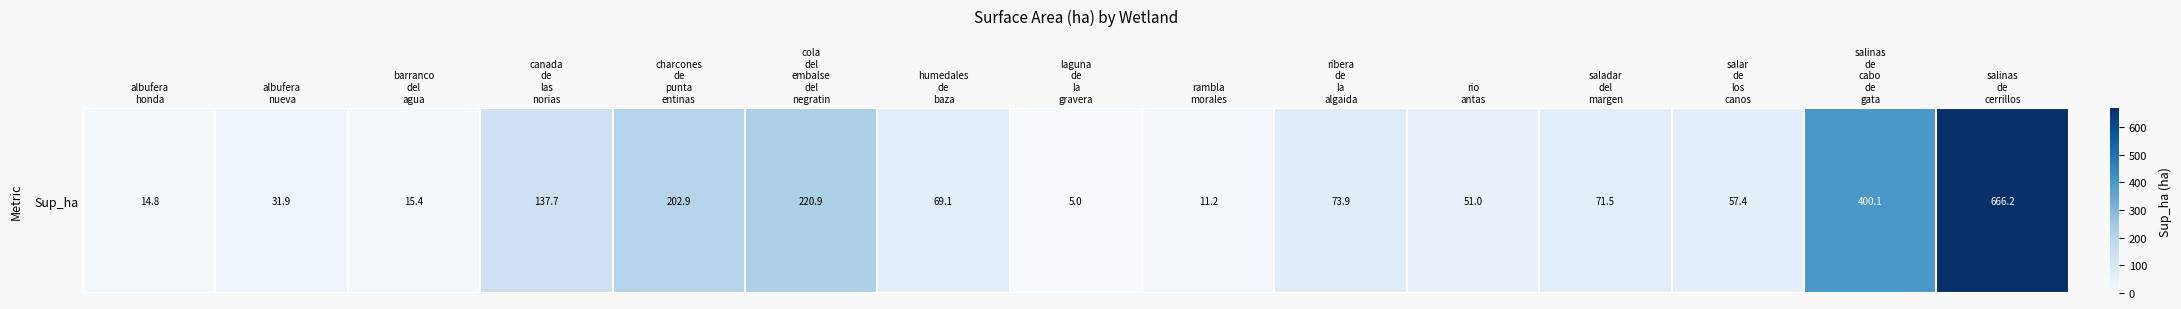

What is the average value?

135.3